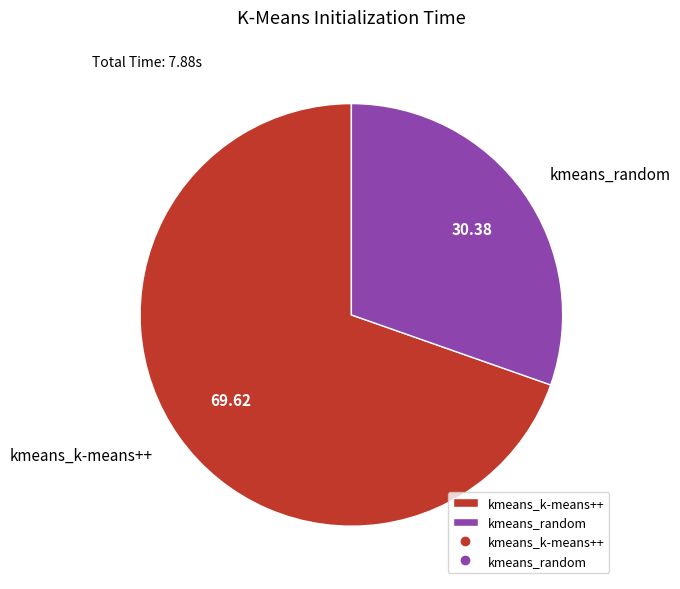

Is there any slice that represents more than half of the pie?

Yes